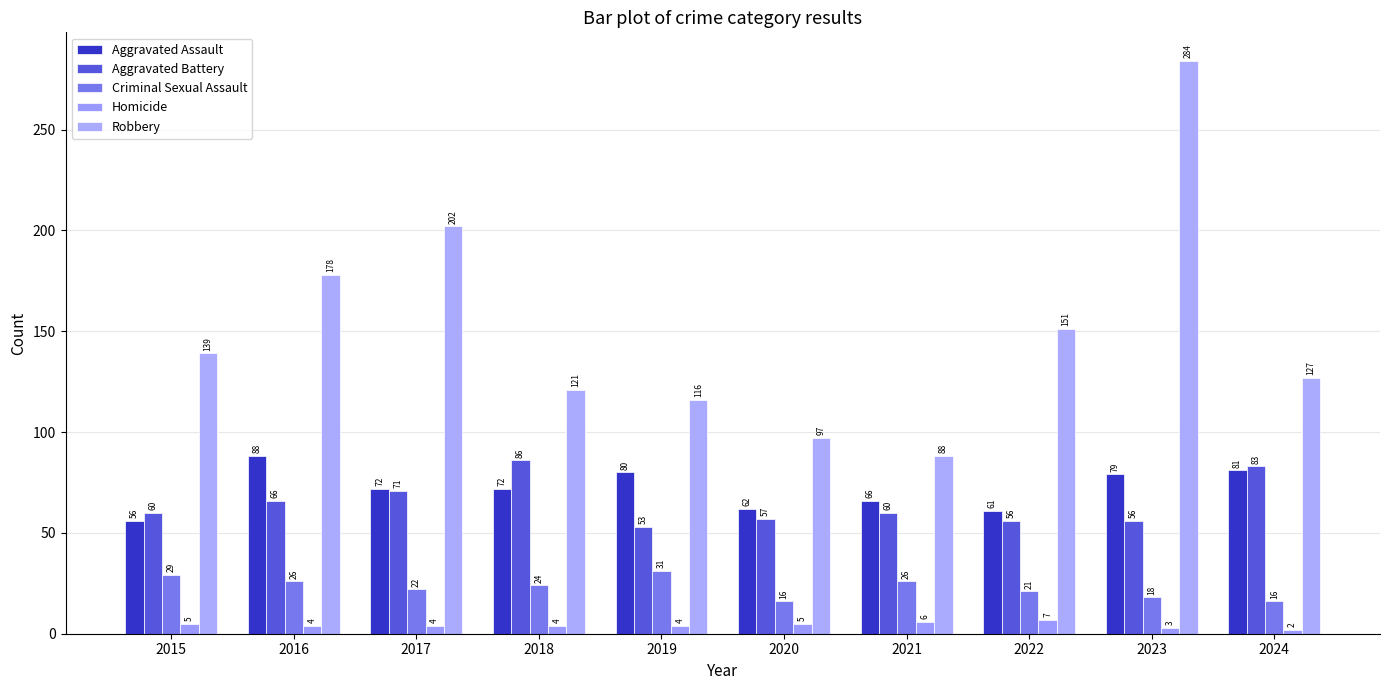

Is it true that Aggravated Assault equals 66 at 2021?

True